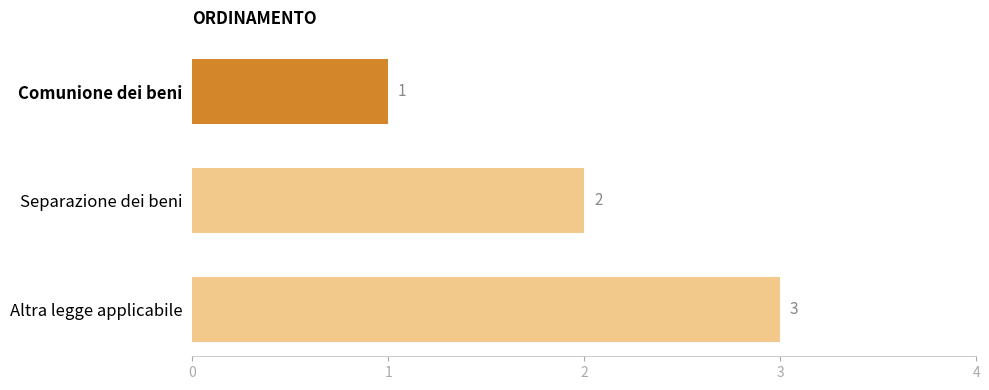

Rank the categories by value from highest to lowest.

Altra legge applicabile, Separazione dei beni, Comunione dei beni